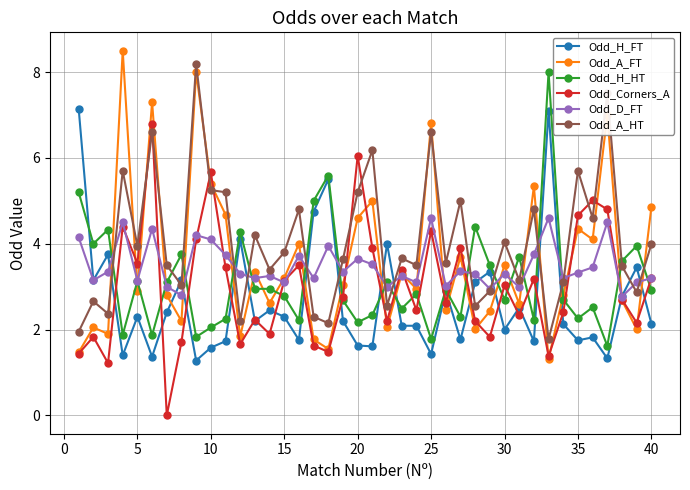

Count the number of categories in the chart.

40